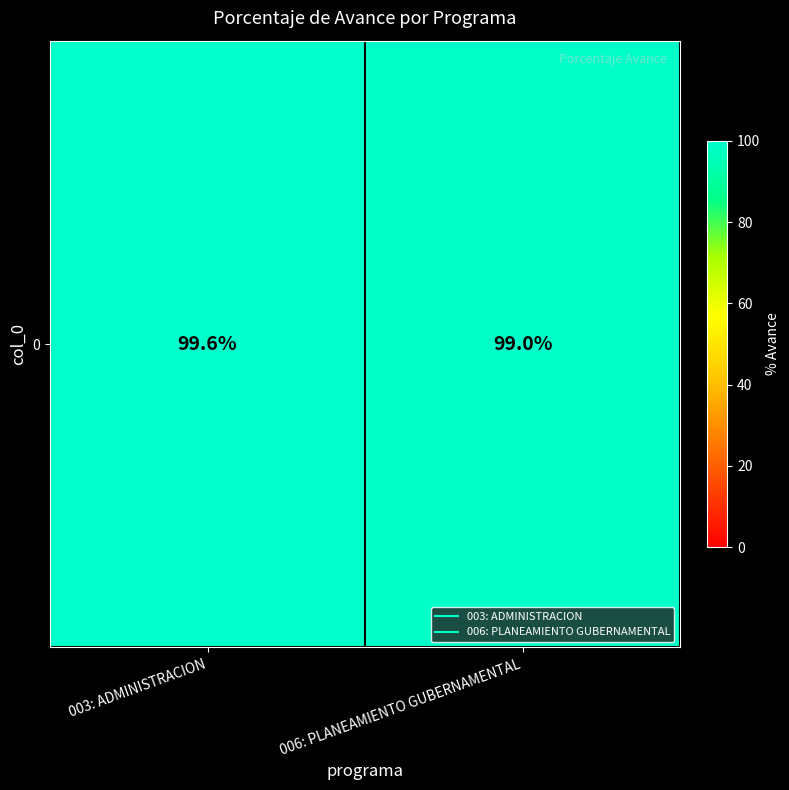

True or false: the data shows 99.0 at 006: PLANEAMIENTO GUBERNAMENTAL.

True